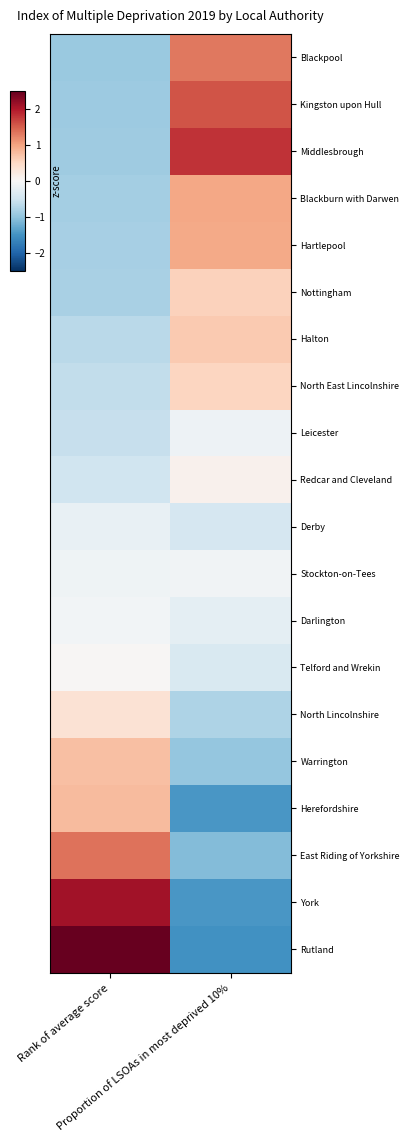

At how many categories does at least one series exceed -1?

2